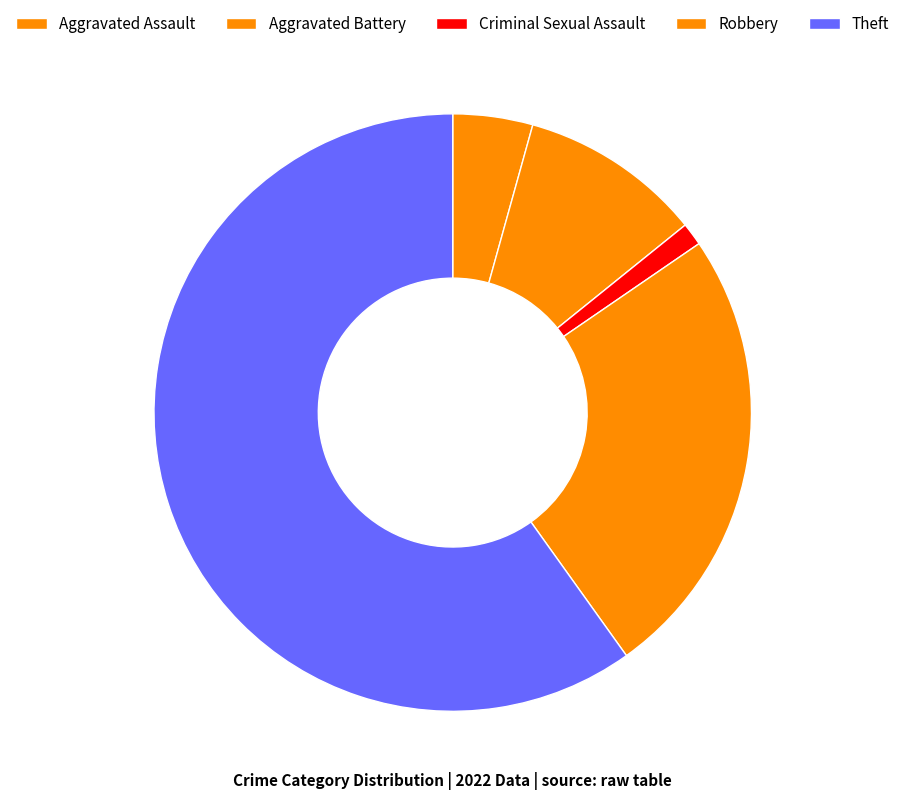

Which category has the biggest portion of the pie?

Theft